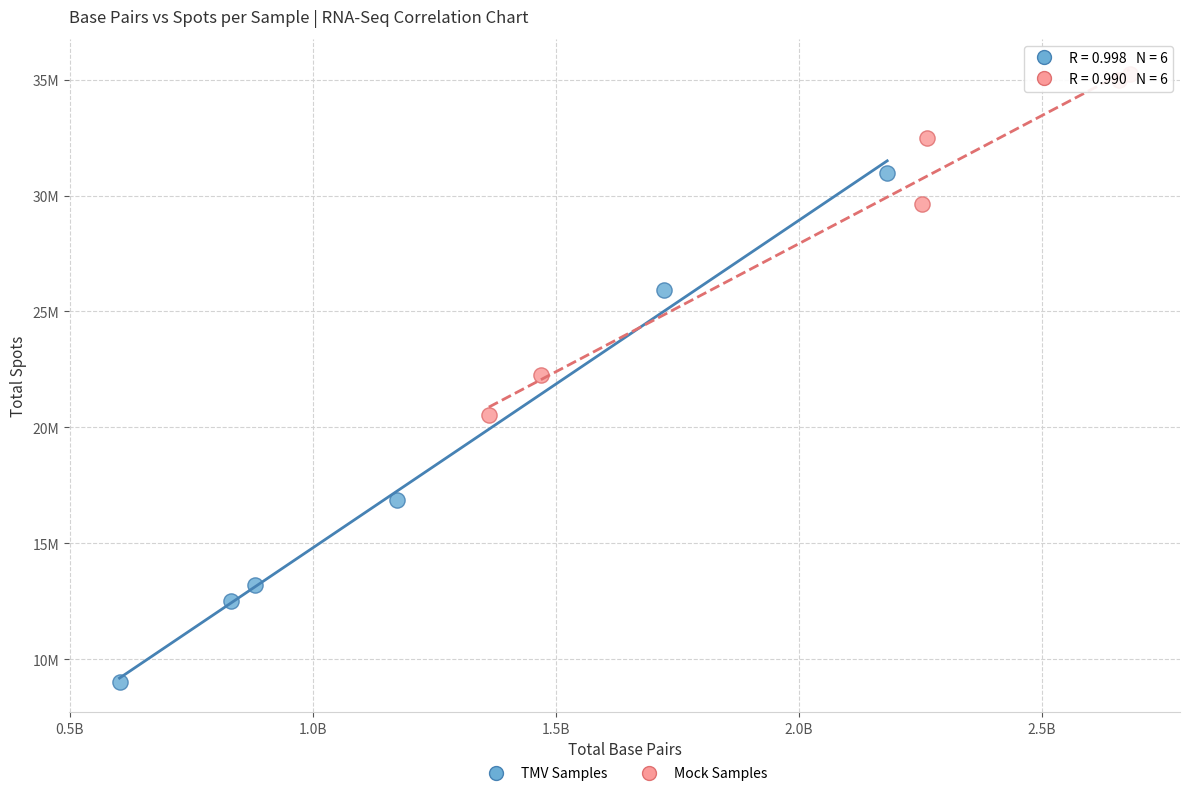

Which series has the widest spread of Y values?

TMV Samples